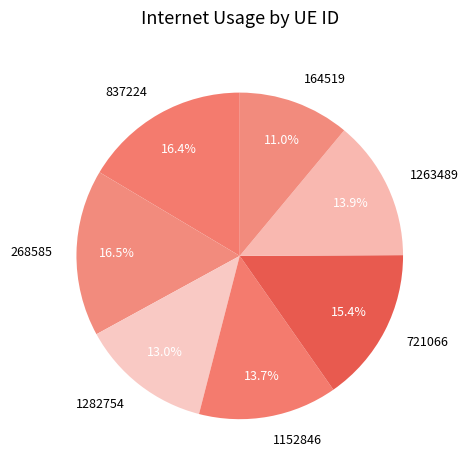

To the nearest percent, what is the difference between the 1282754 and 164519 slice percentages?

2%